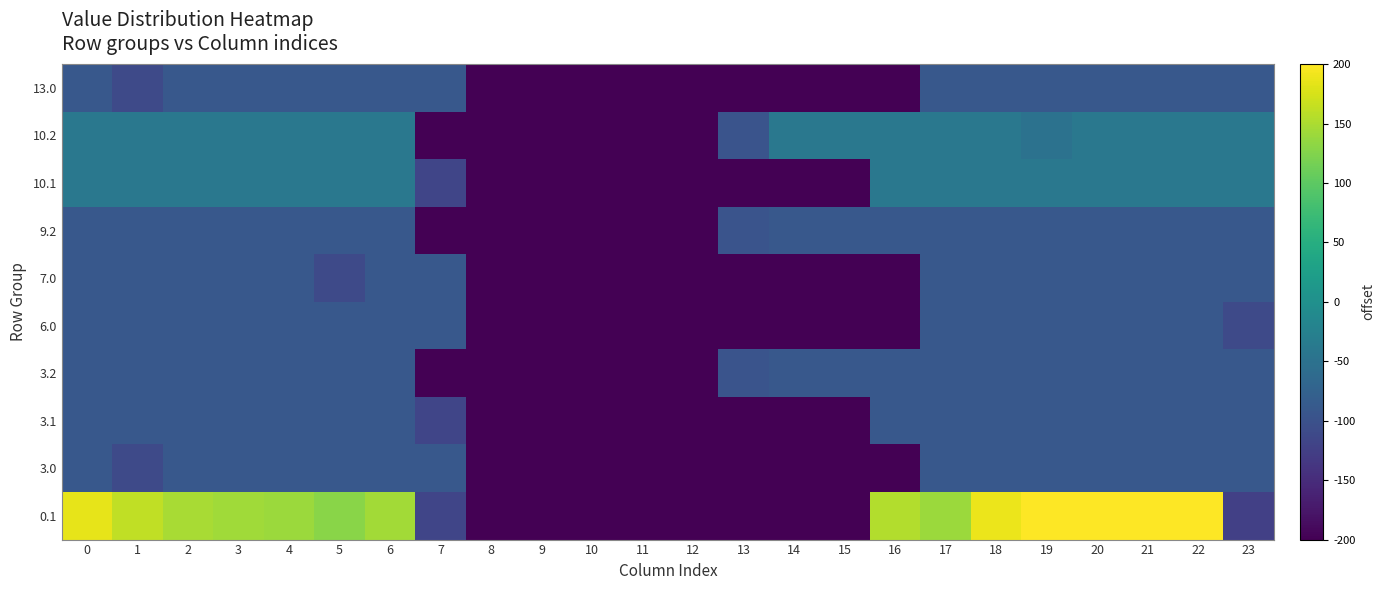

At which category is the sum across all series the highest?

20